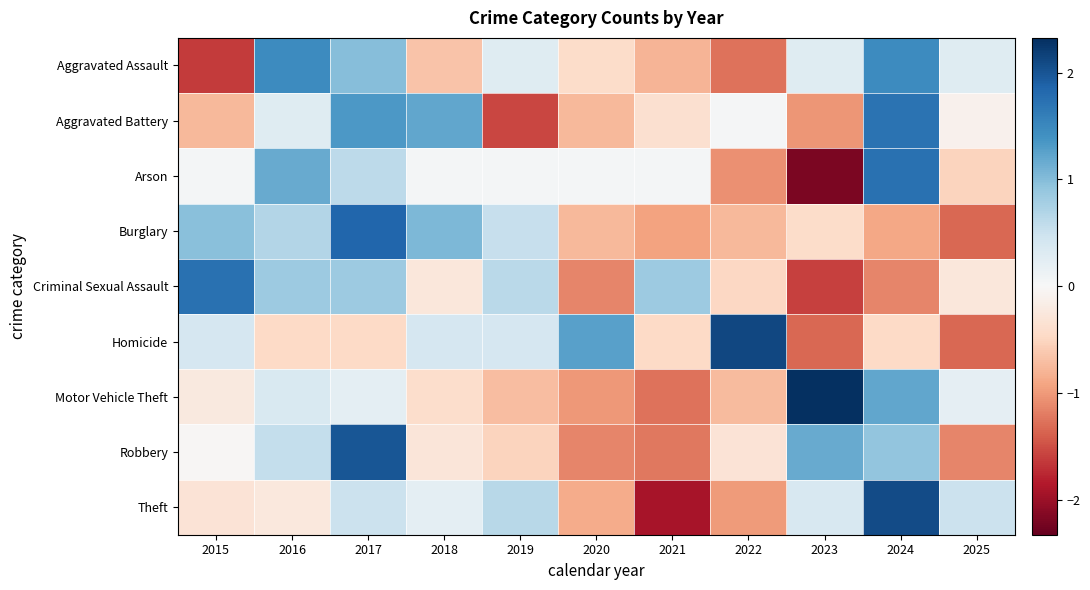

At 2025, list the series in order from largest to smallest.

Theft, Aggravated Assault, Motor Vehicle Theft, Aggravated Battery, Criminal Sexual Assault, Arson, Robbery, Burglary, Homicide